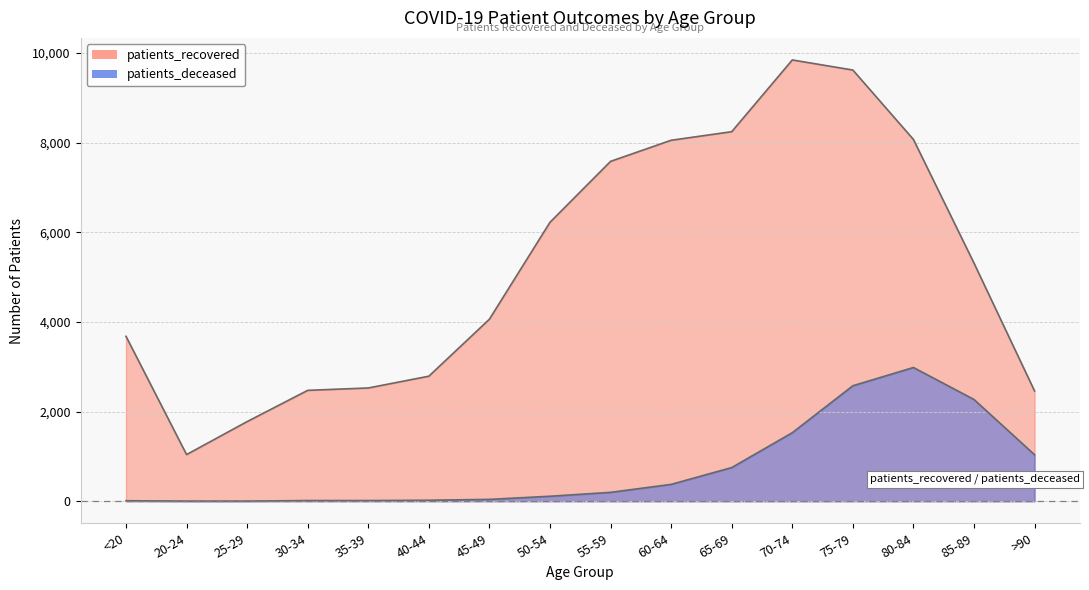

What is the value of the patients_recovered point at the 4th from the left?

2474